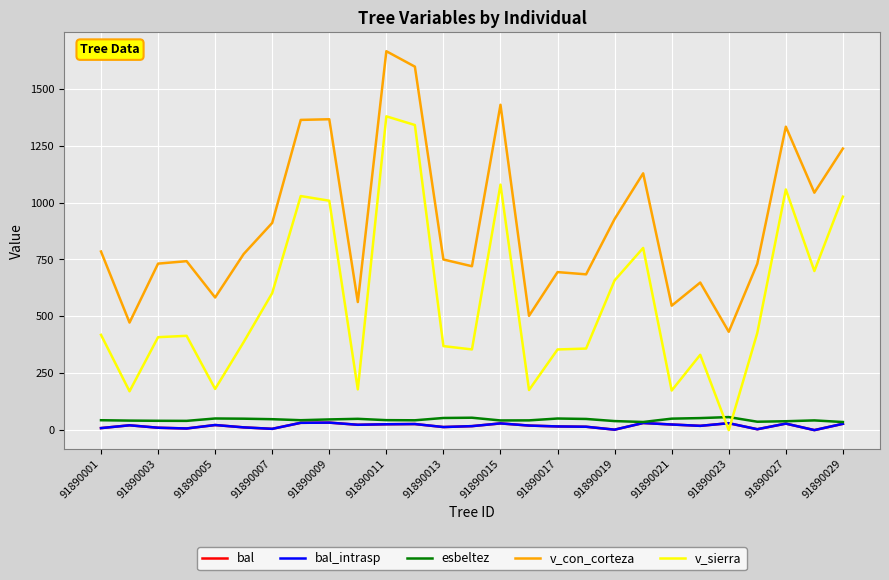

What is the lowest value of the esbeltez series?

35.6